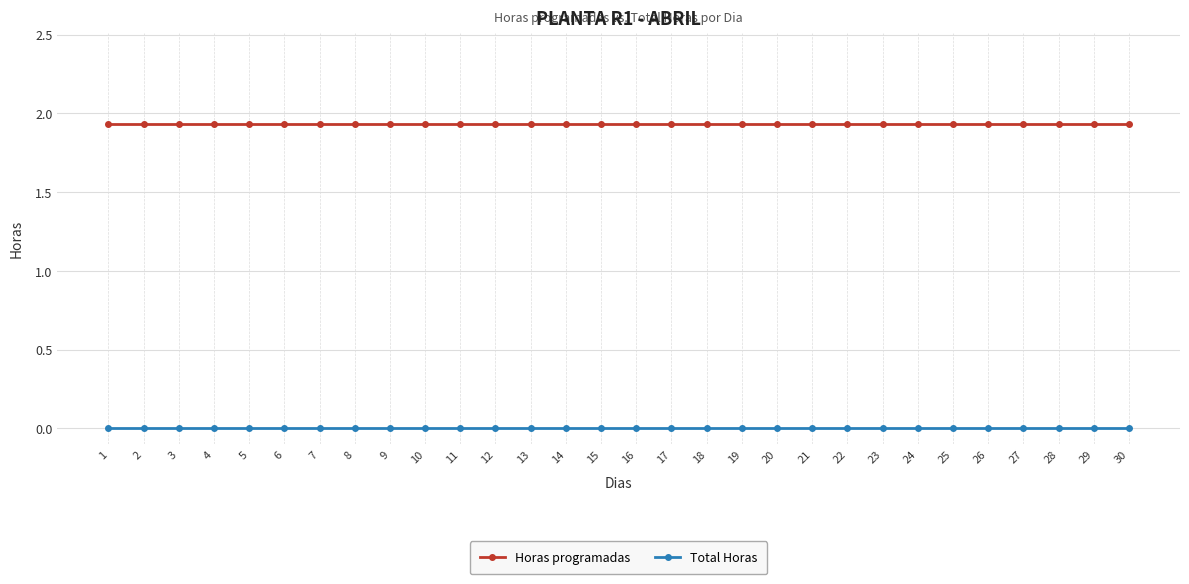

Which series has the largest total across all categories?

Horas programadas